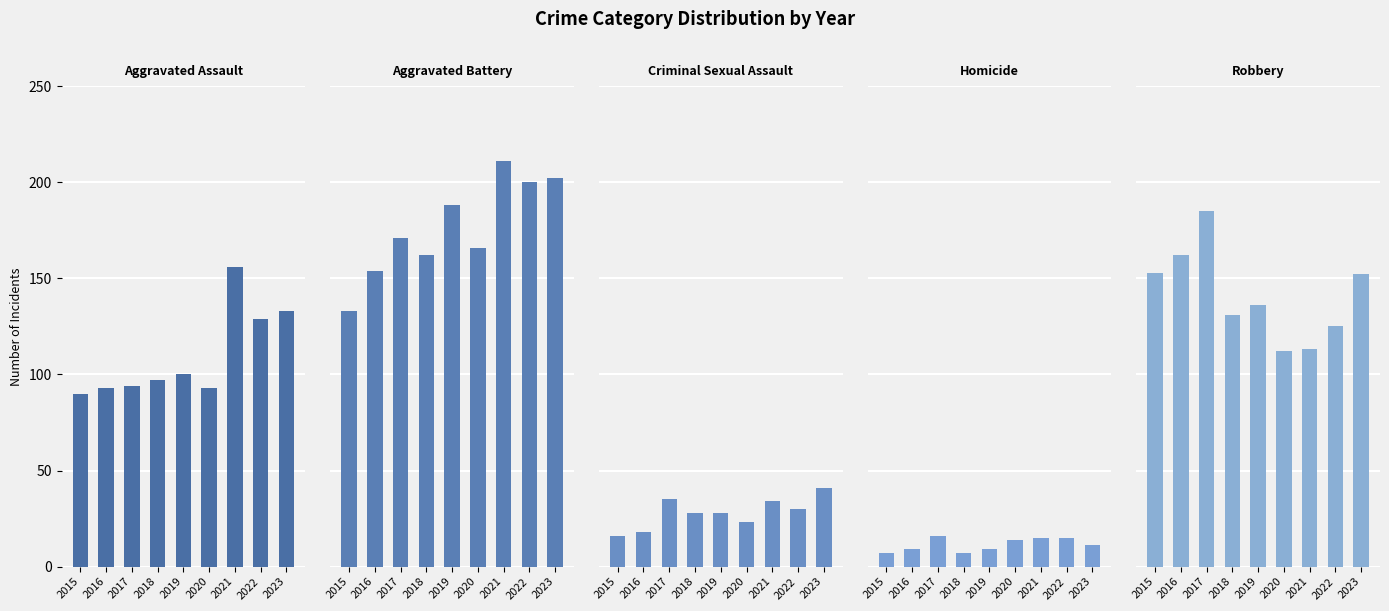

List the labels in order of Aggravated Assault value, smallest first.

2015, 2016, 2020, 2017, 2018, 2019, 2022, 2023, 2021